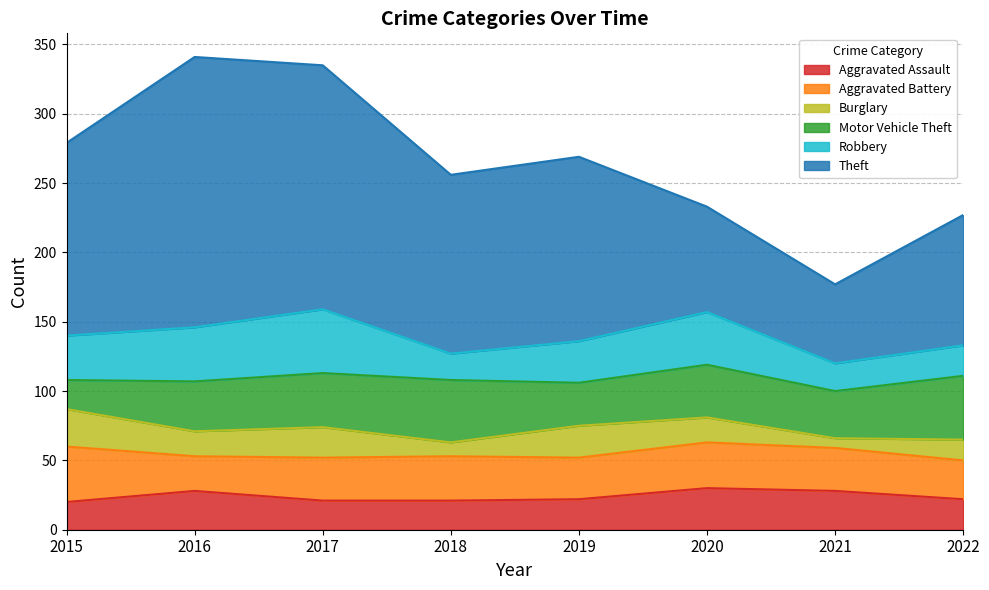

Read the Motor Vehicle Theft value at 2021, to the nearest 5.

35